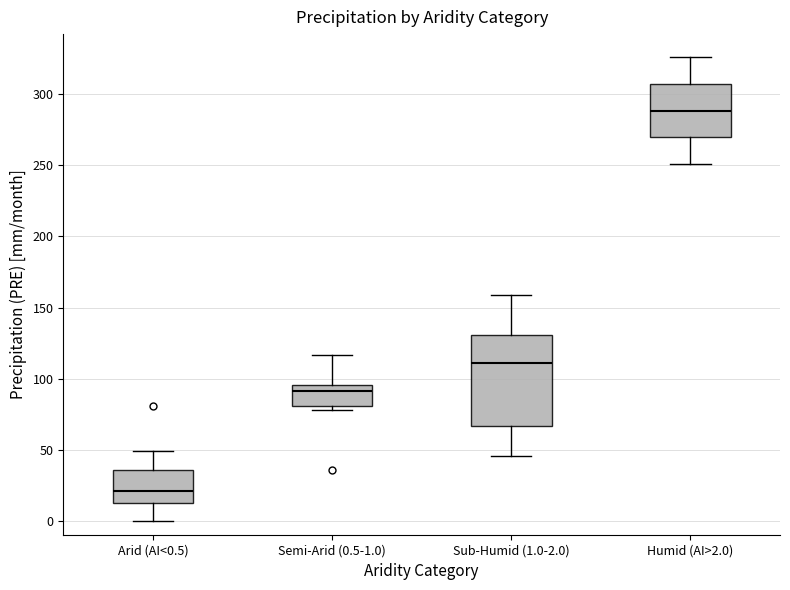

Where is the upper edge of the box for Humid (AI>2.0) on the y-axis? The values are not printed on the chart, so give them approximately, as read against the axis.

305